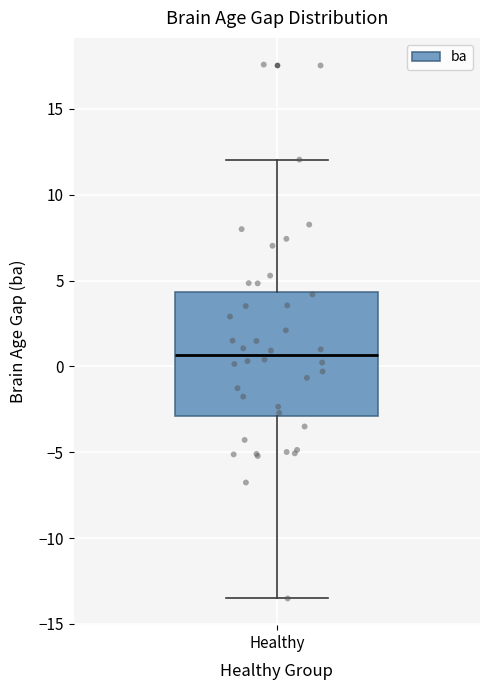

Read this box plot against the y-axis: the position of the median line, the range covered by the box, and the ends of both whiskers. The values are not printed on the chart, so give them approximately, as read against the axis.

median 0.5, box -3.0 to 4.5, whiskers -13.5 to 12.0